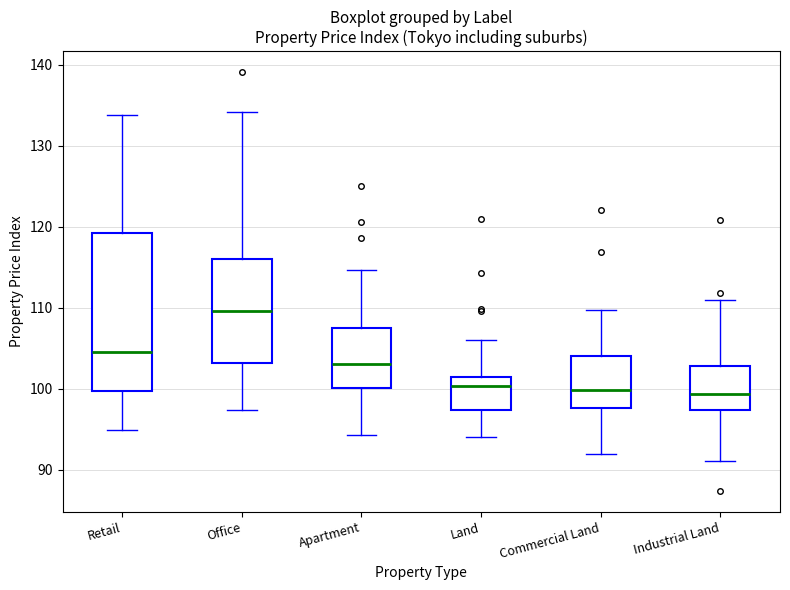

Which box's median line is the highest?

Office